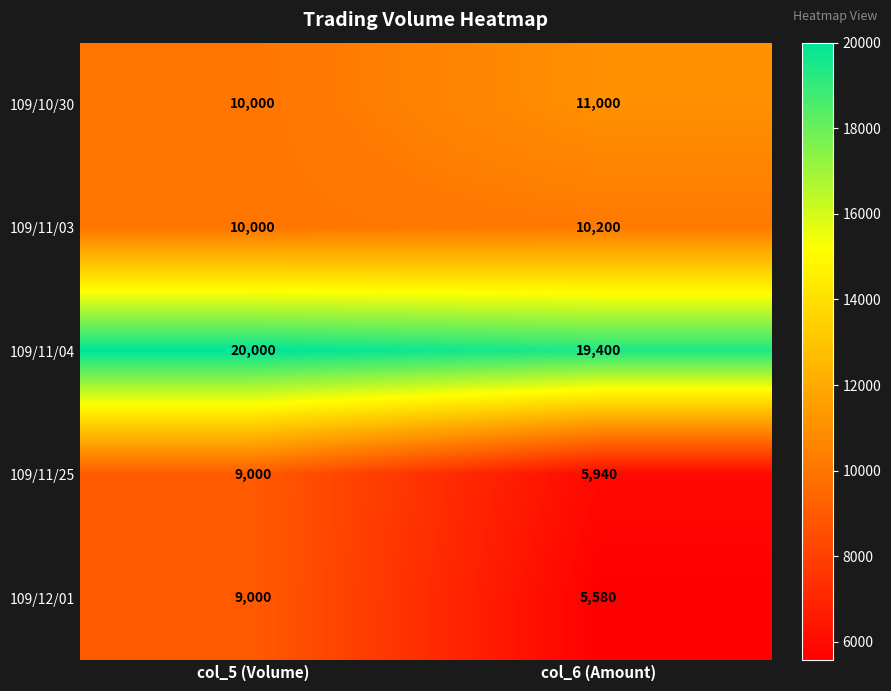

The 109/11/03 series shows 13508 at col_6 (Amount). True or false?

False